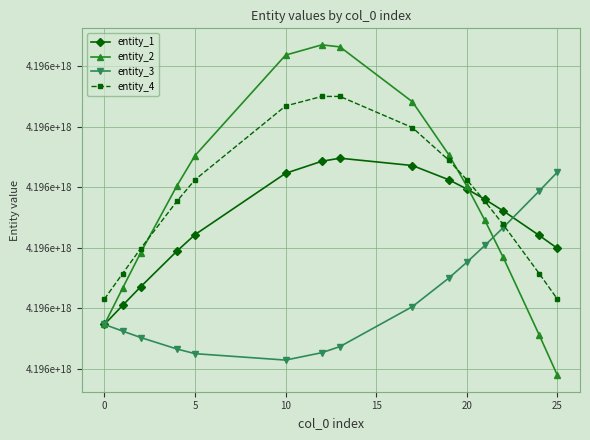

Reading right to left, transcribe all the data shown in this chart.

entity_1: 4195888987197698560	4195889199789134336	4195889608450386944	4195889796487251968	4195889968584898560	4195890121235182592	4195890355745067008	4195890476793916928	4195890426443264000	4195890227201090048	4195889213325107200	4195888940526155776	4195888350870108160	4195888041724121088	4195887728431379968
entity_2: 4195886889253834240	4195887553881948160	4195888843486291456	4195889449183436800	4195890016626456064	4195890537395806720	4195891409036866560	4195892317188779008	4195892350755880960	4195892181392000512	4195890520132983296	4195890019824167936	4195888913466991104	4195888325925289984	4195887728431379968
entity_3: 4195890245964017152	4195889934909040640	4195889326016383488	4195889034605063168	4195888755945118720	4195888492843063808	4195888023271500800	4195887362505110016	4195887261803804672	4195887139233888256	4195887245425536512	4195887322682870272	4195887512444052480	4195887618779014656	4195887728431379968
entity_4: 4195888148020152832	4195888568727494144	4195889383707587072	4195889765127616000	4195890121044894208	4195890445846393856	4195890982184297984	4195891498106634752	4195891498106634752	4195891340441245184	4195890121044894208	4195889765127616000	4195888982800029184	4195888568727494144	4195888148020152832